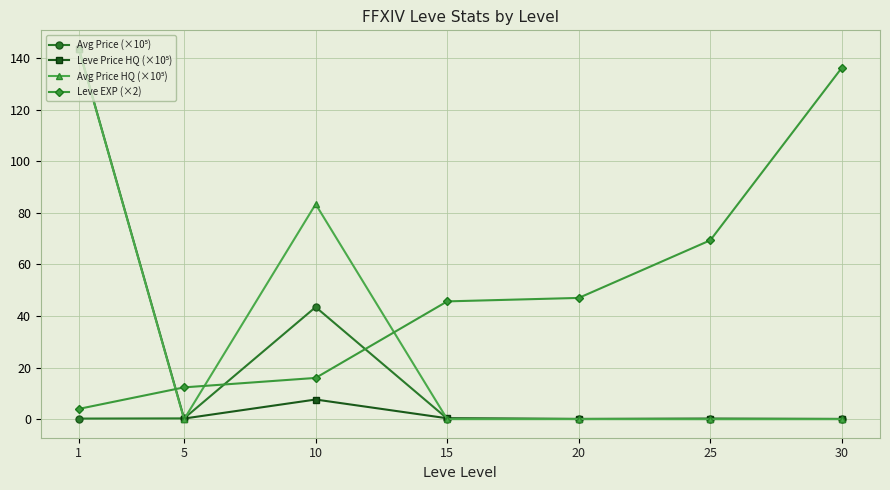

Is it true that Leve EXP (×2) equals 136.2 at 30?

True